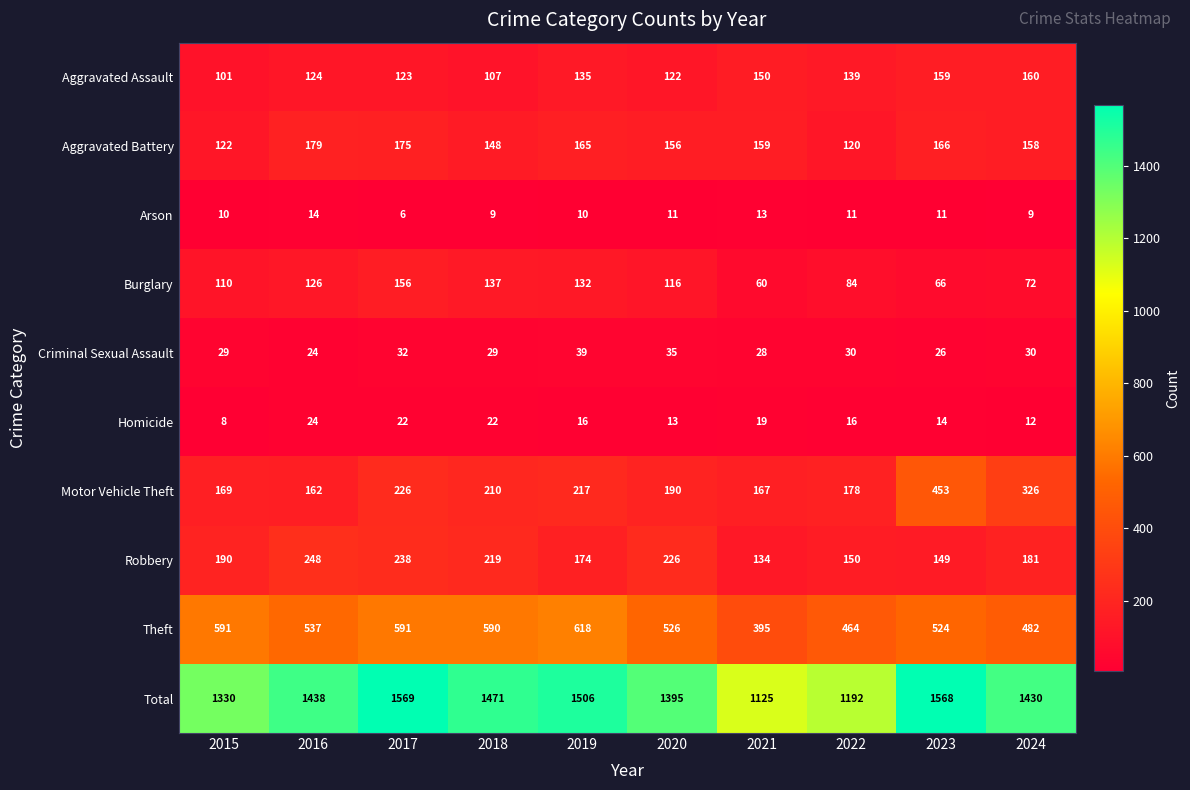

List the series in order of their peak value, highest first.

Total, Theft, Motor Vehicle Theft, Robbery, Aggravated Battery, Aggravated Assault, Burglary, Criminal Sexual Assault, Homicide, Arson